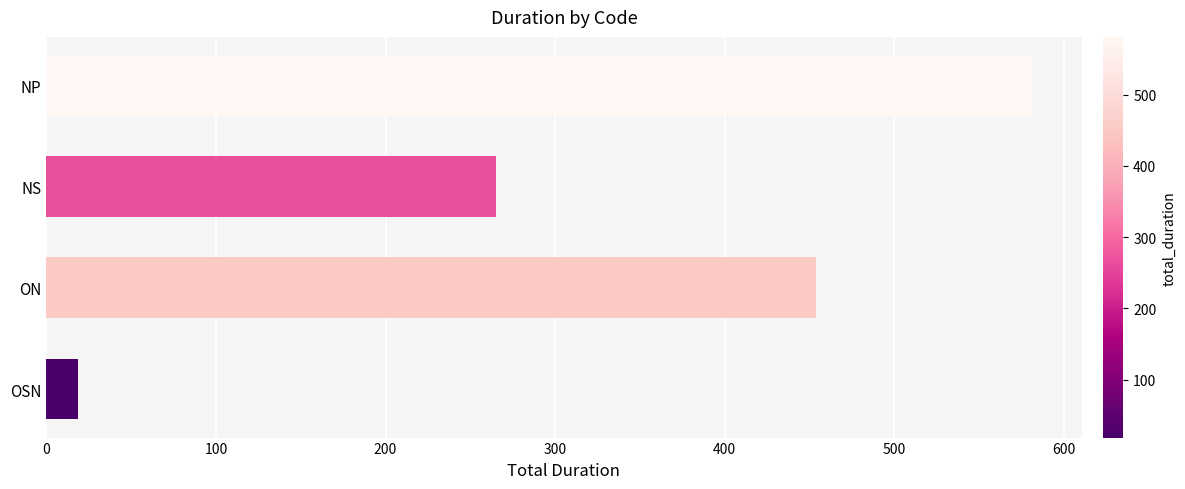

What is the sum of the values at NS and NP?

846.1